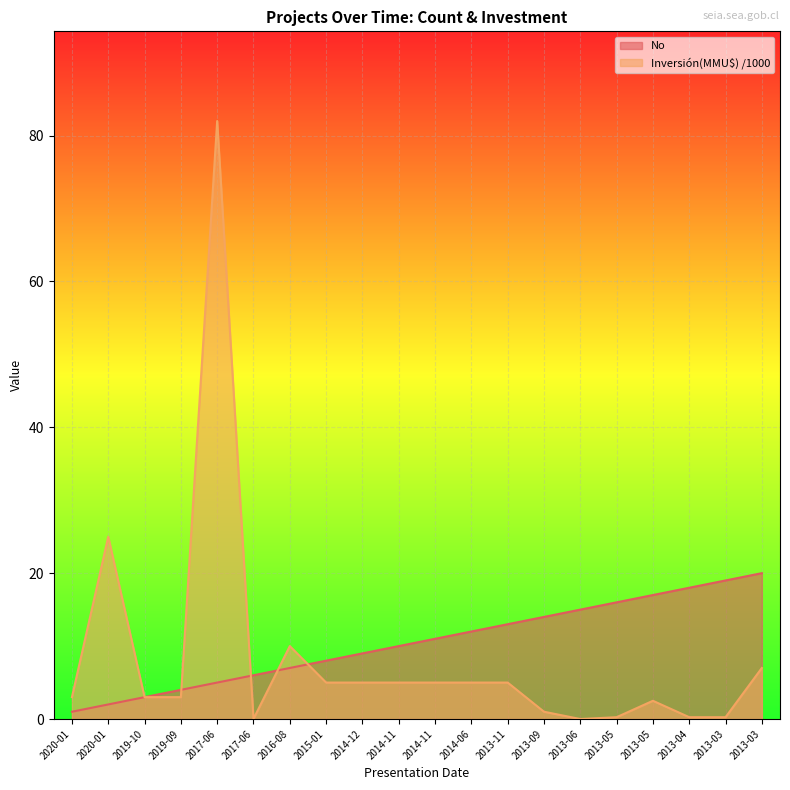

What is the spread (max minus min) of values at 2013-11?

8.0